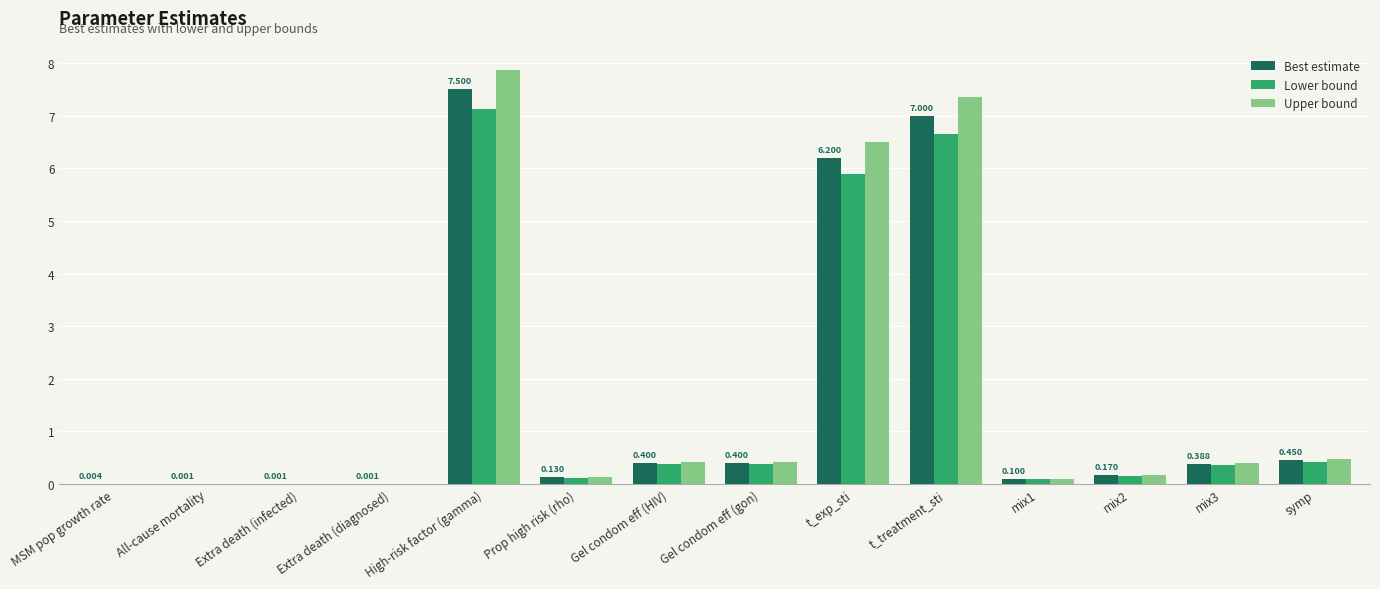

What is the average value of the Upper bound series?

1.7